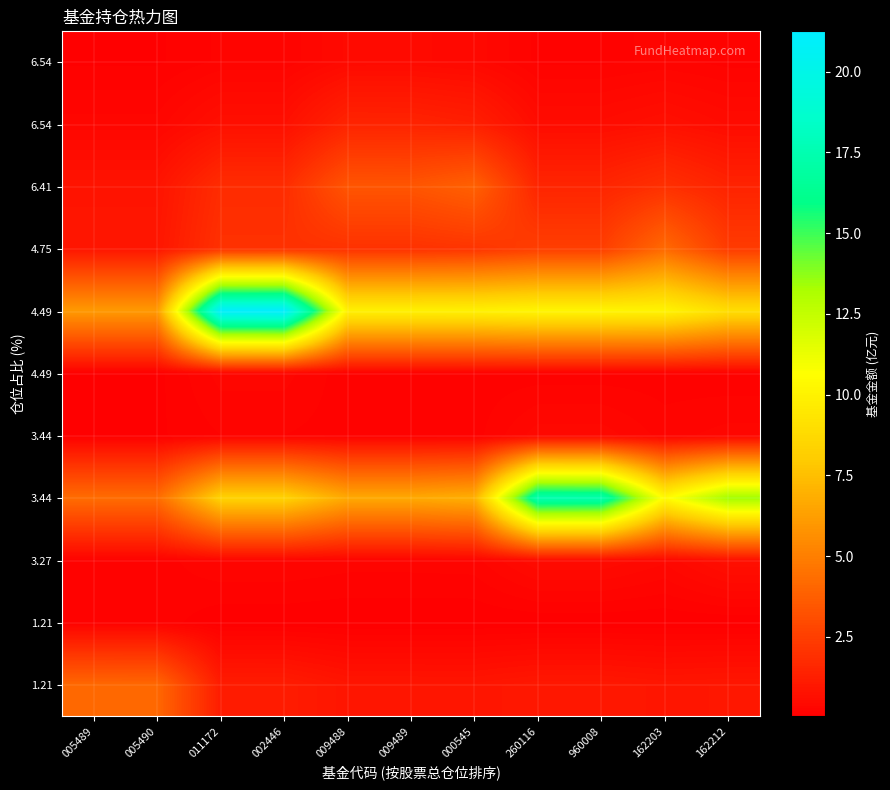

What is the difference between the highest and lowest values at 005490?

5.9